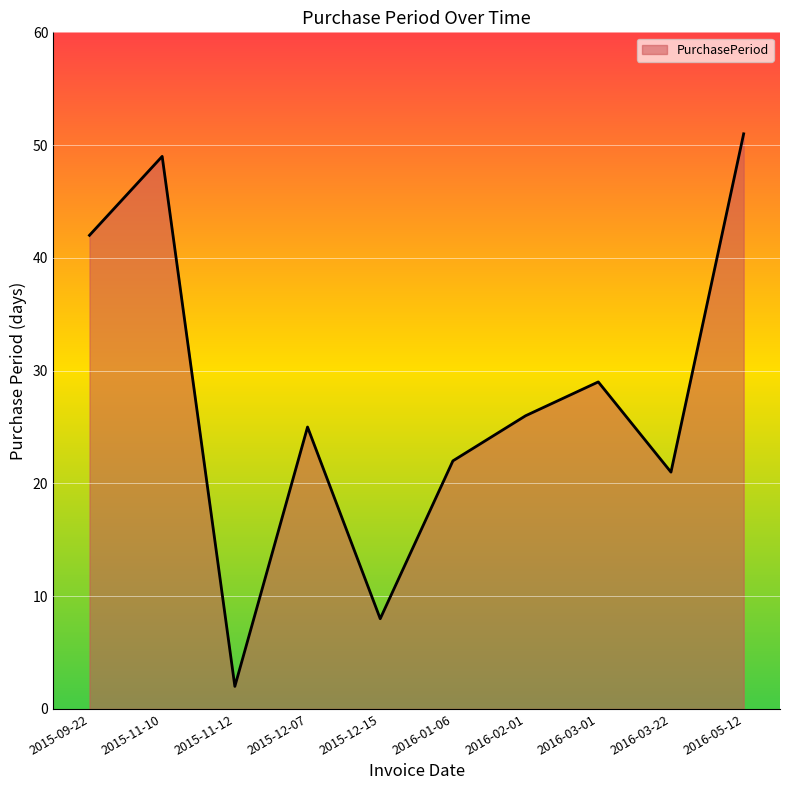

What position from the left is 2016-05-12?

10